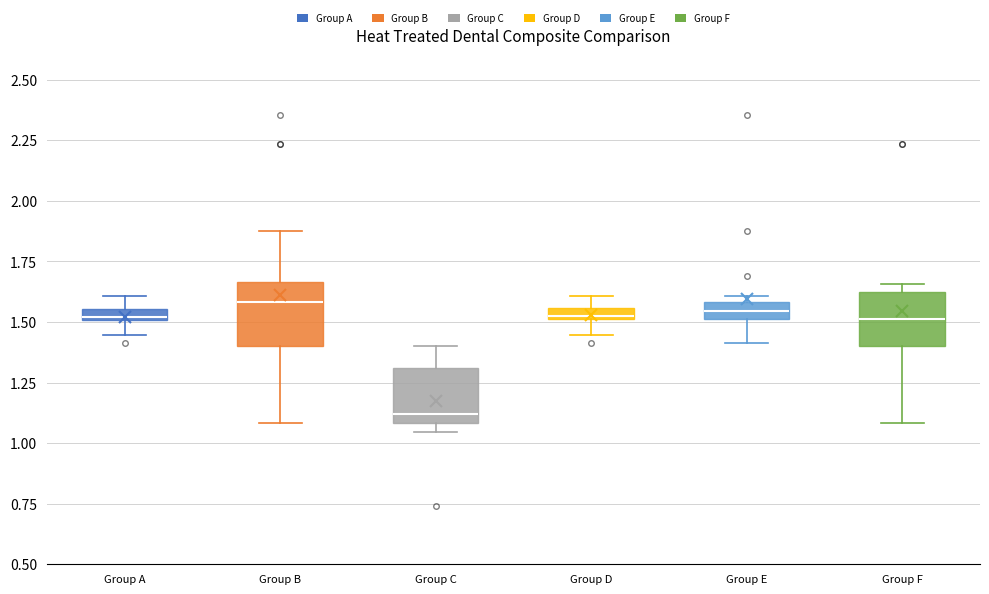

Which box's median line is the lowest?

Group C